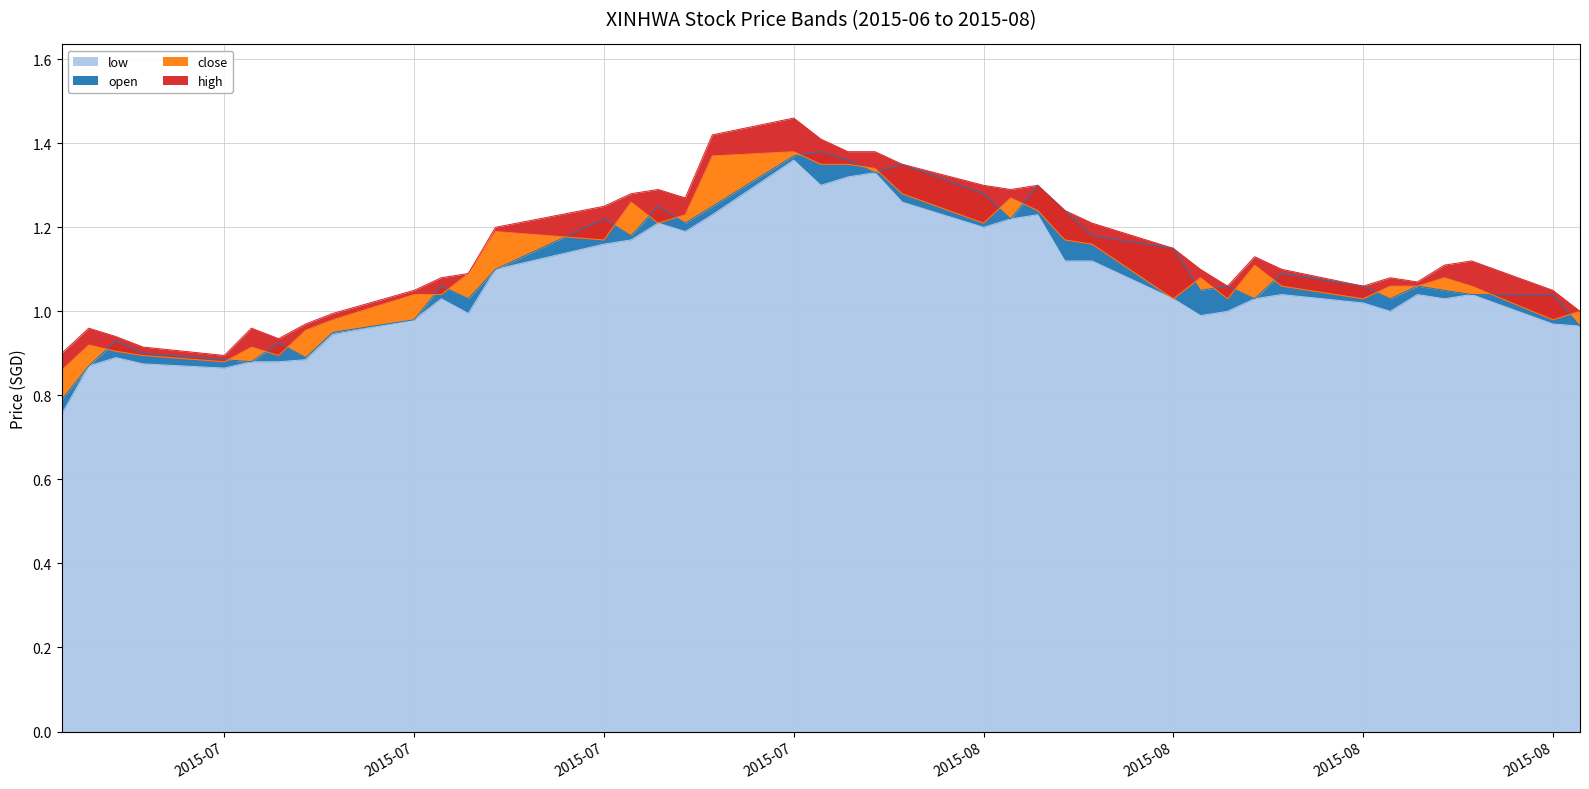

Which category has the highest value across all series?

2015-07